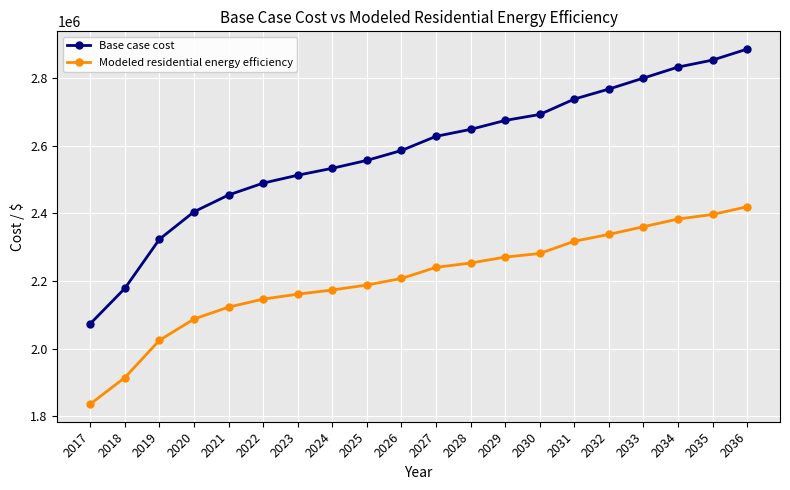

What is the value of the Base case cost point at the 6th from the left?

2489257.6